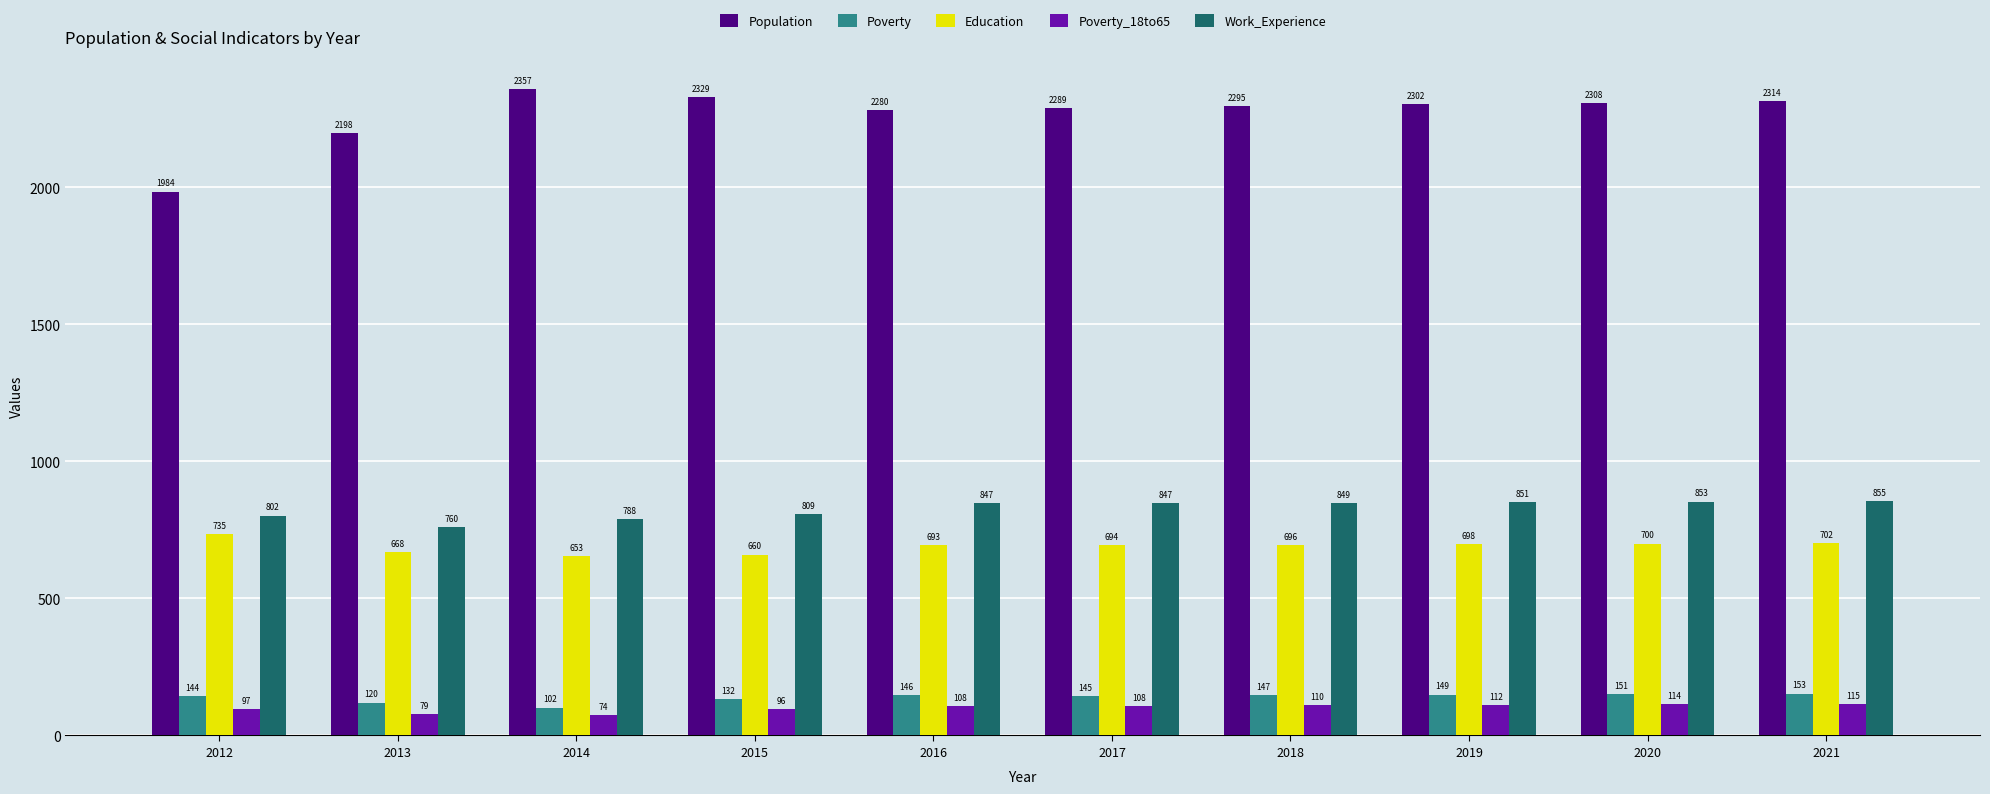

What value does the Education series have at 2015?

660